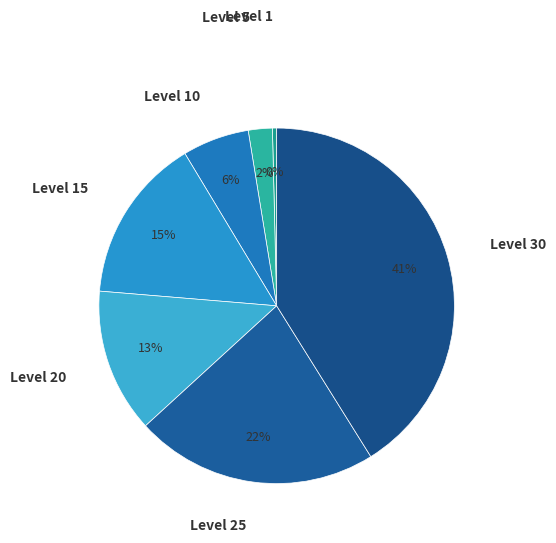

Rank the categories by value from lowest to highest.

Level 1, Level 5, Level 10, Level 20, Level 15, Level 25, Level 30